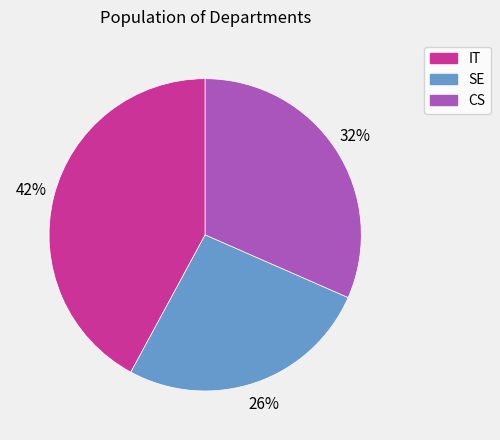

Does CS account for over 50% of the chart?

No